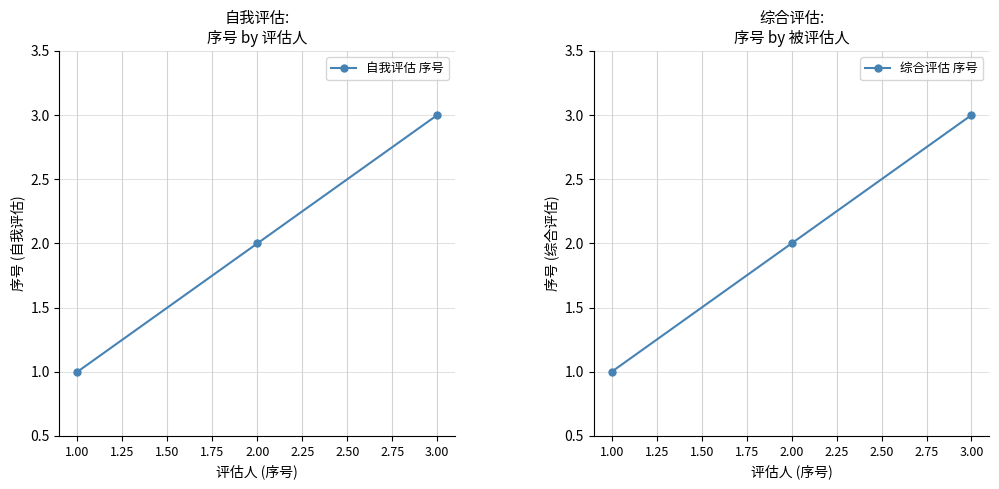

The value of 自我评估 序号 at 3.00 is 3. True or false?

True